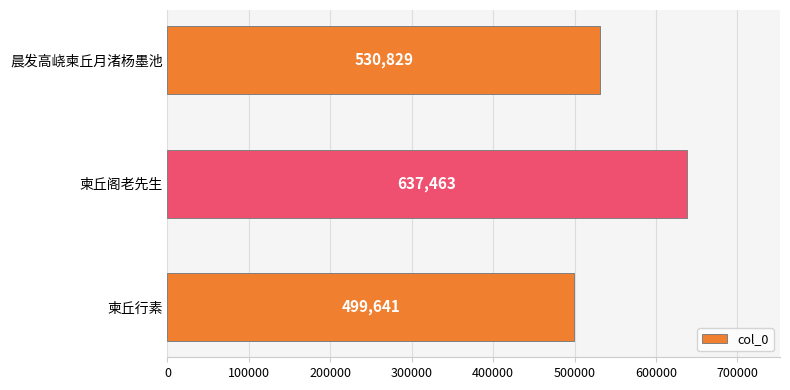

Reading bottom to top, transcribe all the data shown in this chart.

柬丘行素=499641	柬丘阁老先生=637463	晨发高峣柬丘月渚杨墨池=530829